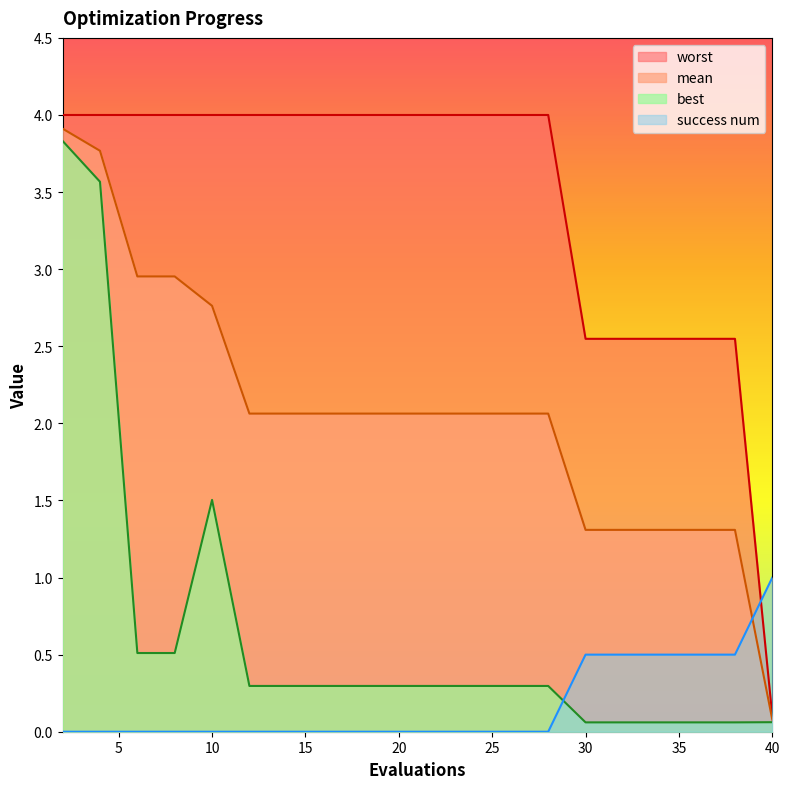

The mean series shows 0.1 at 40. True or false?

False